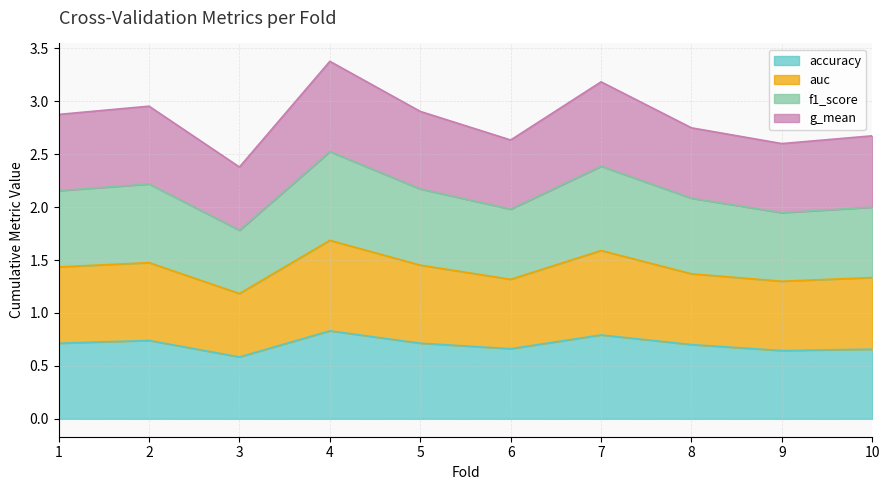

Count the accuracy values in the range 0 to 1.

10